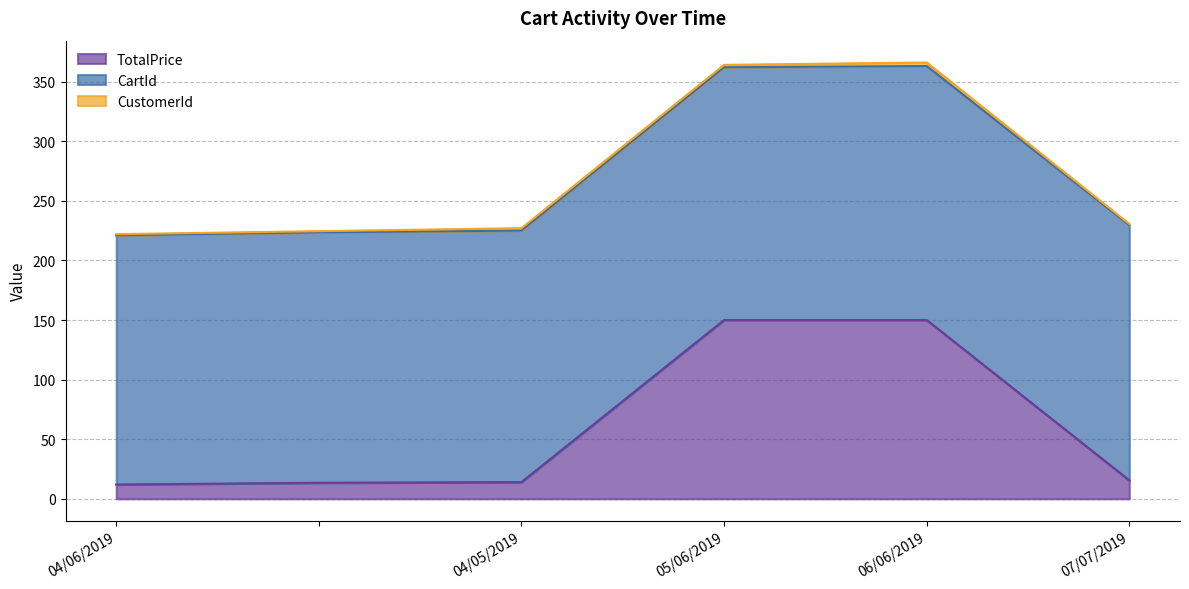

Between 05/06/2019 and 07/07/2019, which series saw the biggest shift?

TotalPrice